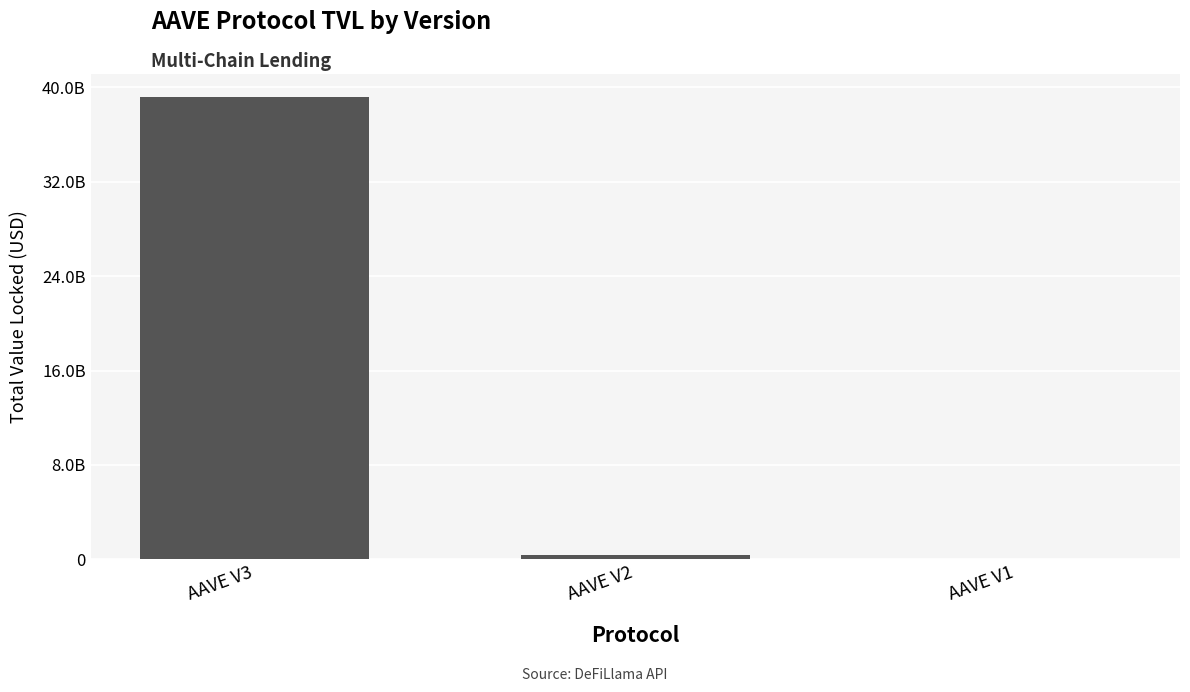

What is the sum of all values?

39554498953.9